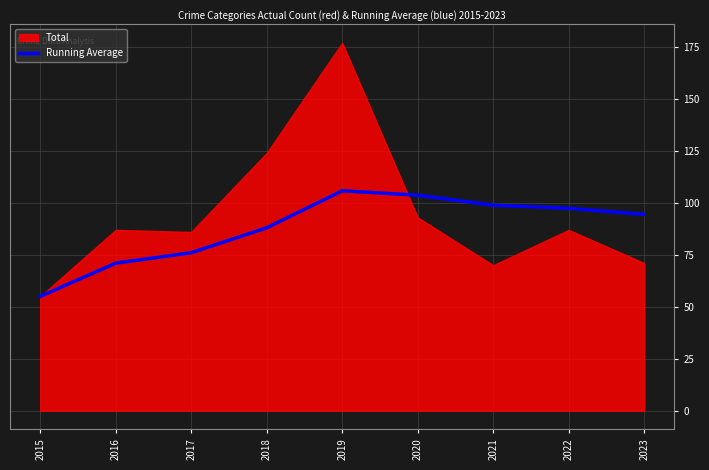

True or false: there are more than 2 points higher than both neighbors.

False